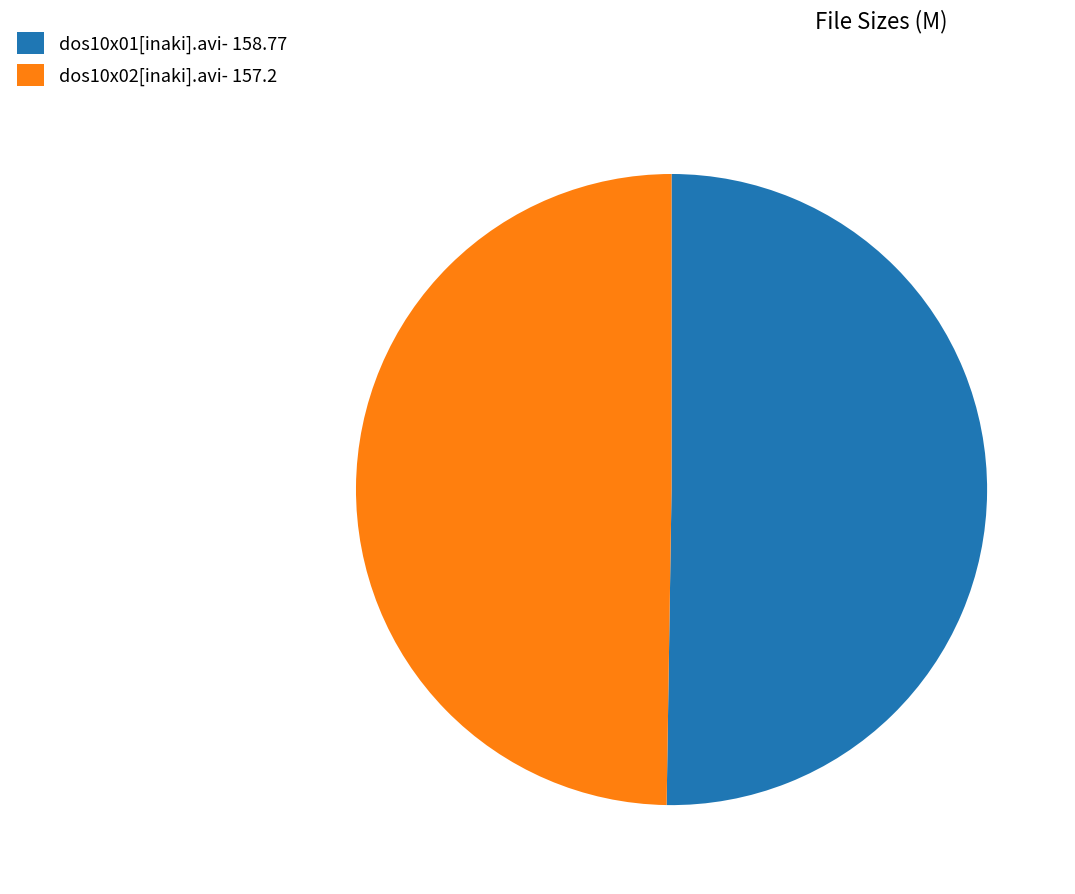

What is the ratio of the value at dos10x02[inaki].avi- 157.2 to the value at dos10x01[inaki].avi- 158.77?

1.0